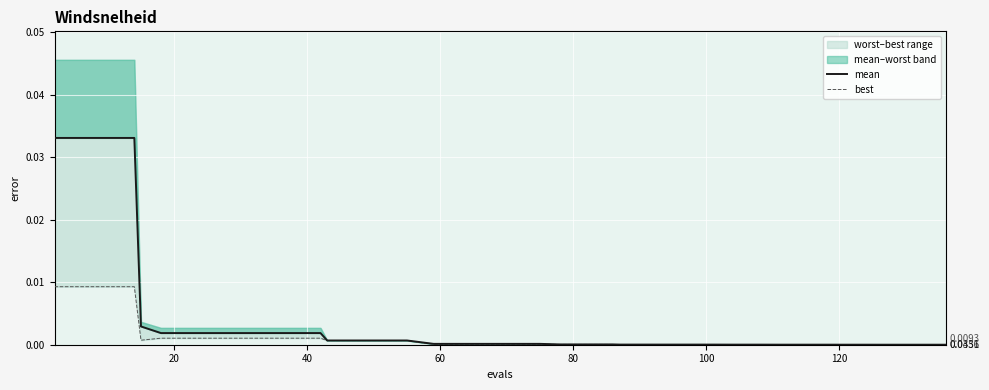

What is the label of the 5th point from the left?

80